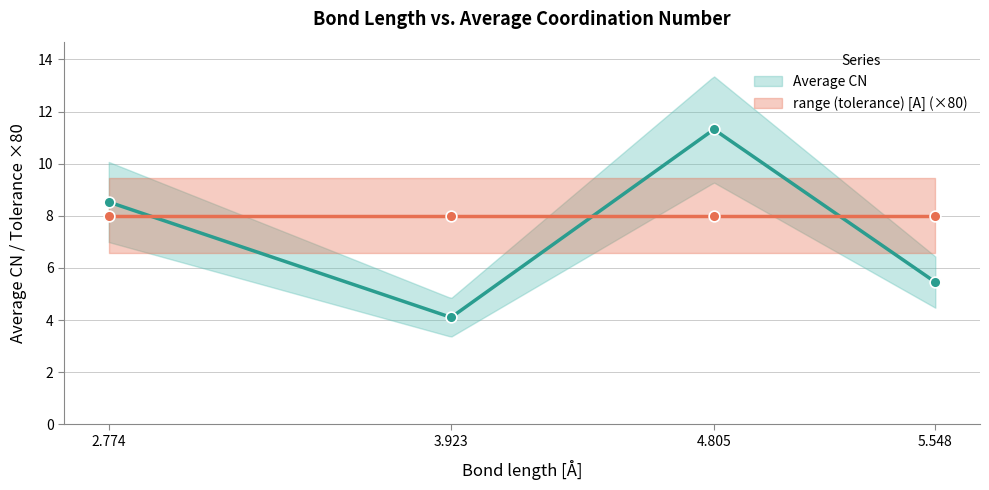

Approximately how many times larger is the value at 4.805 compared to 5.548?

2.1